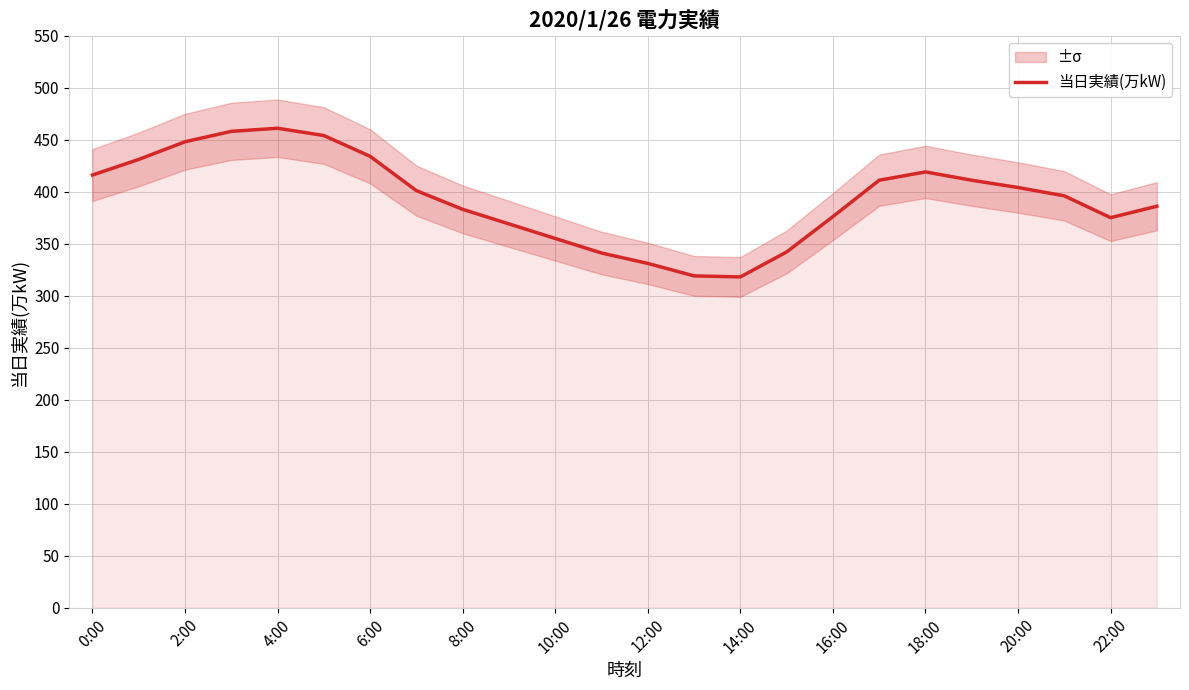

Count the number of values greater than 401.

11